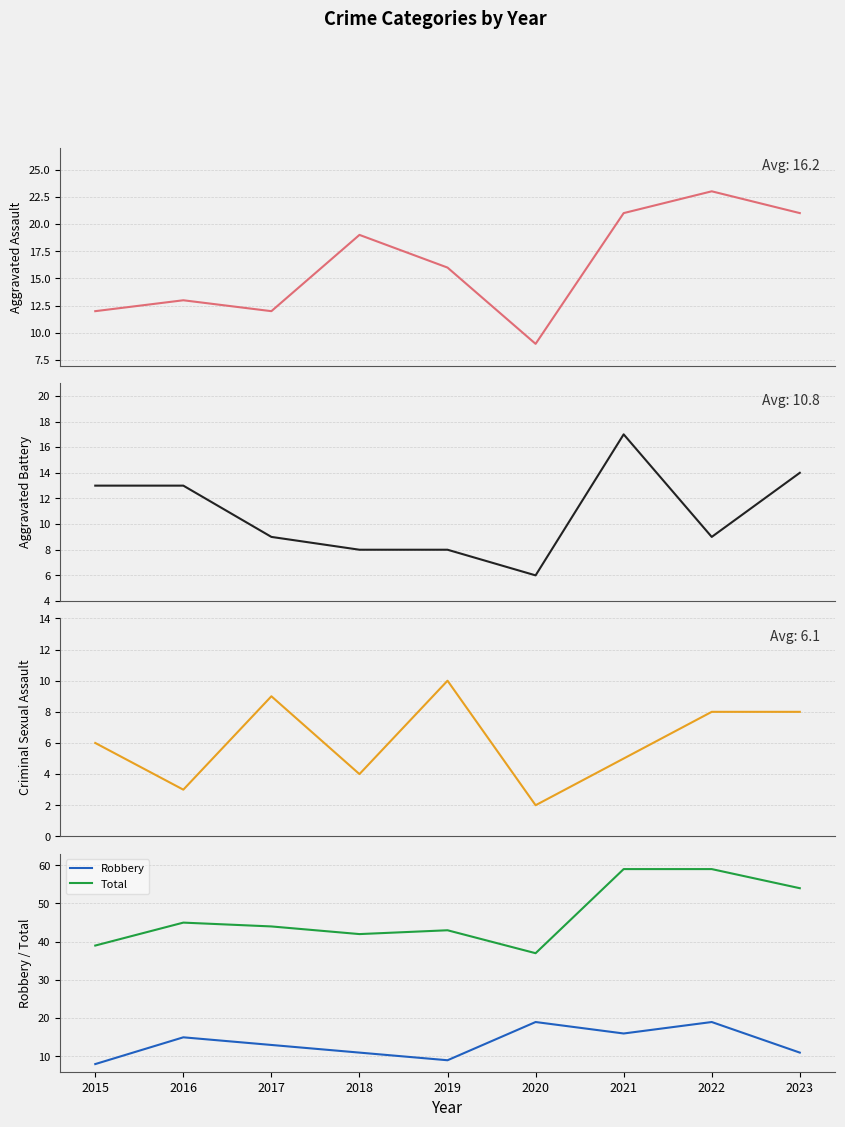

Does the chart display data point markers on the line(s)?

No